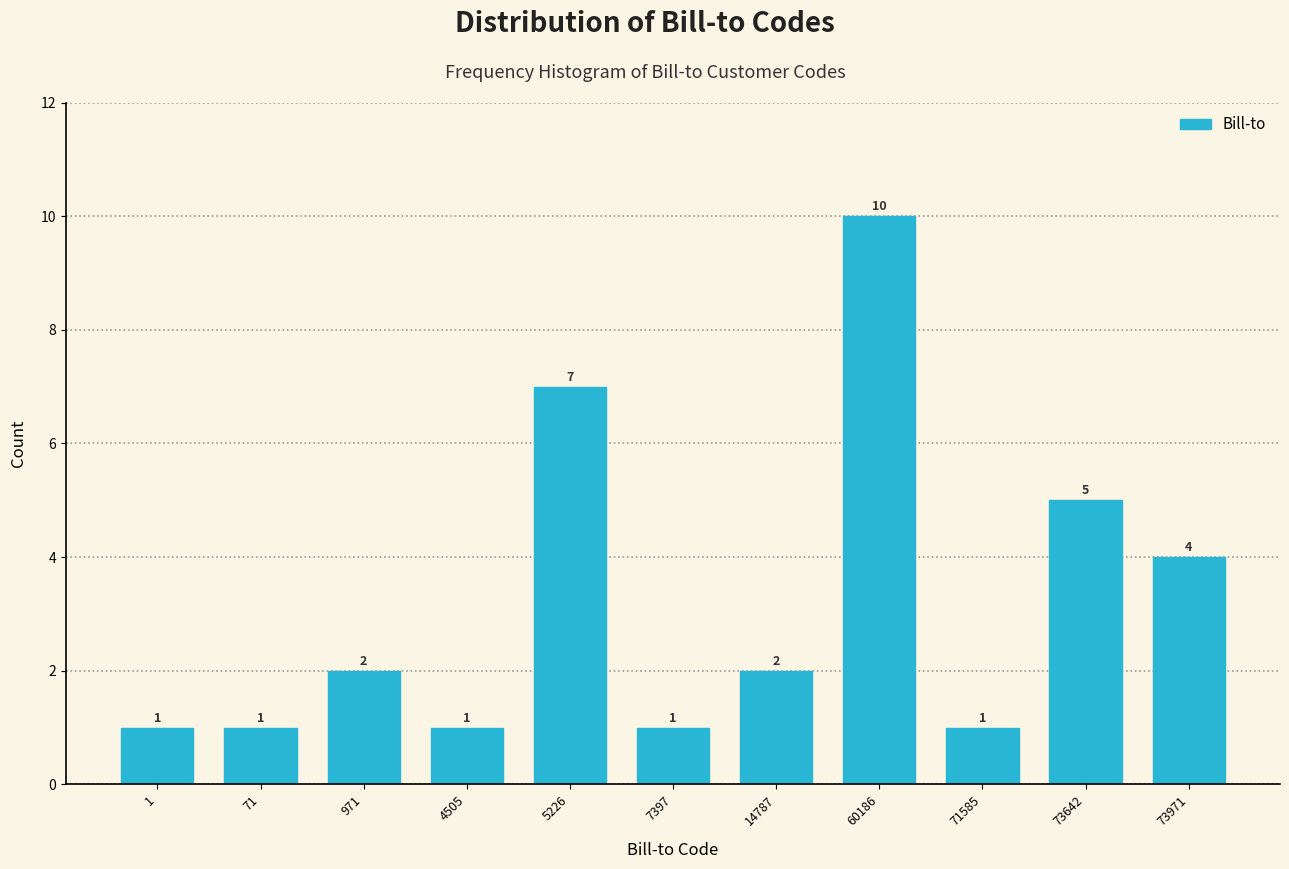

Reading left to right, transcribe all the data shown in this chart.

1=1	71=1	971=2	4505=1	5226=7	7397=1	14787=2	60186=10	71585=1	73642=5	73971=4